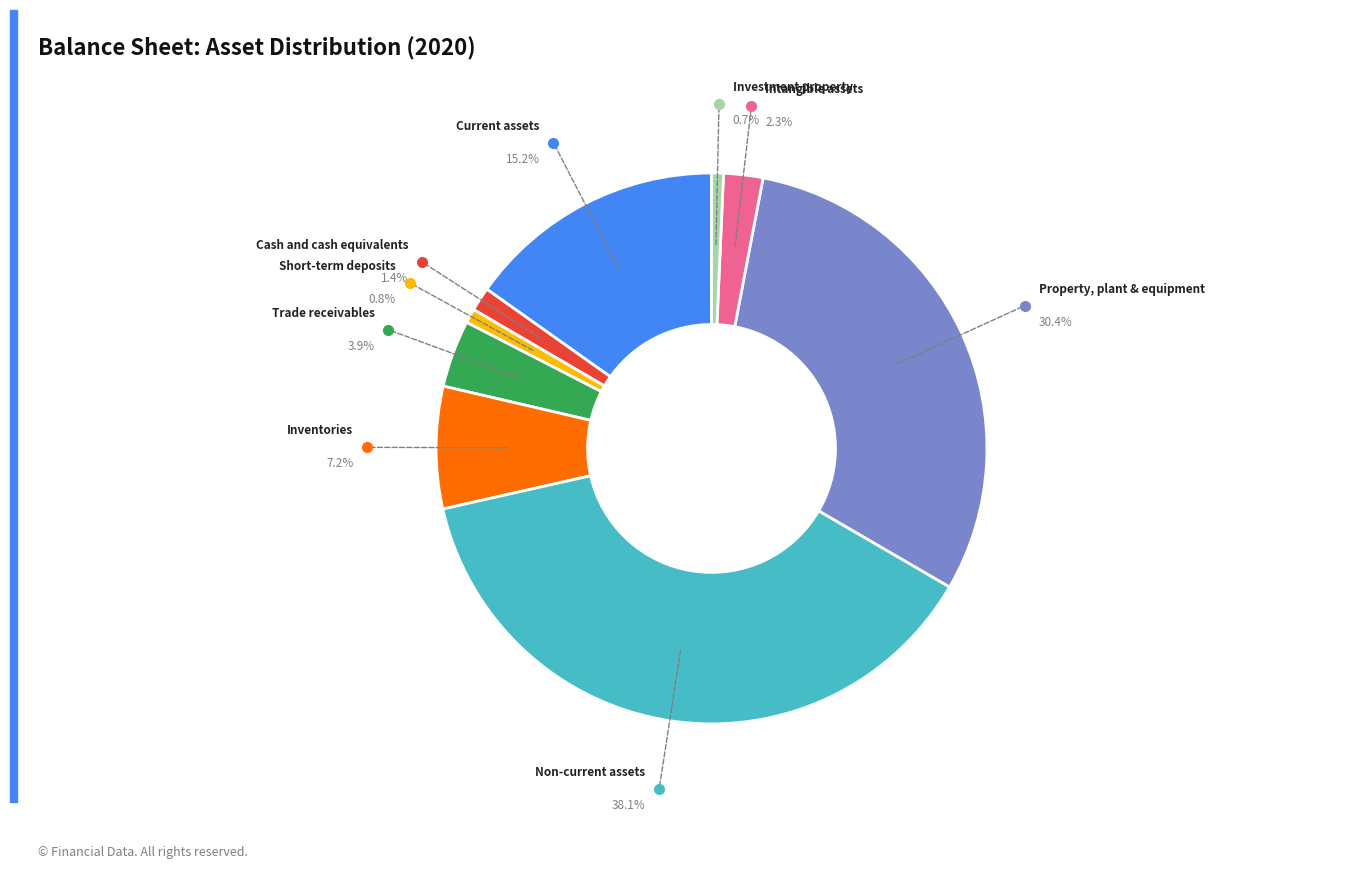

Is Current assets the majority of the pie?

No